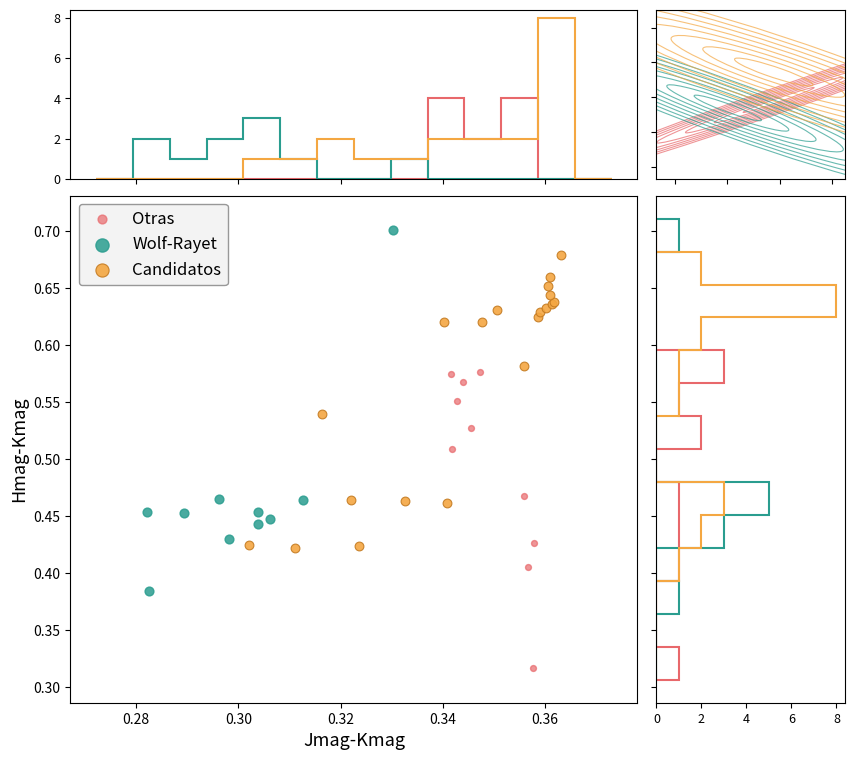

Which series reaches the minimum Y coordinate?

Otras